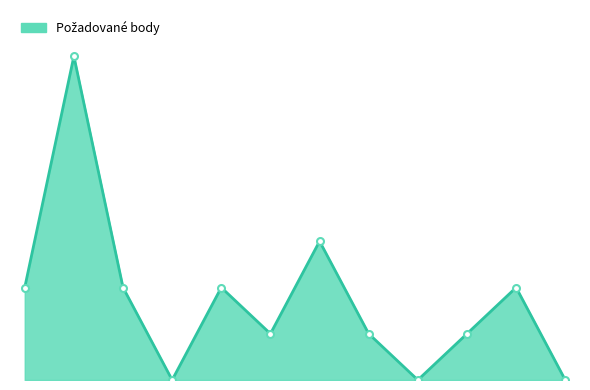

True or false: the data has more than 1 interior local peaks.

True